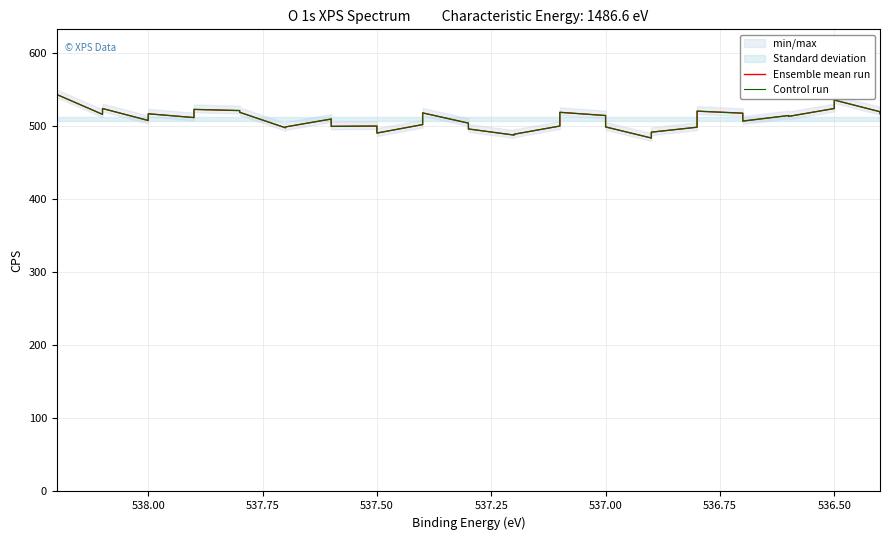

Does the chart have visible grid lines?

Yes